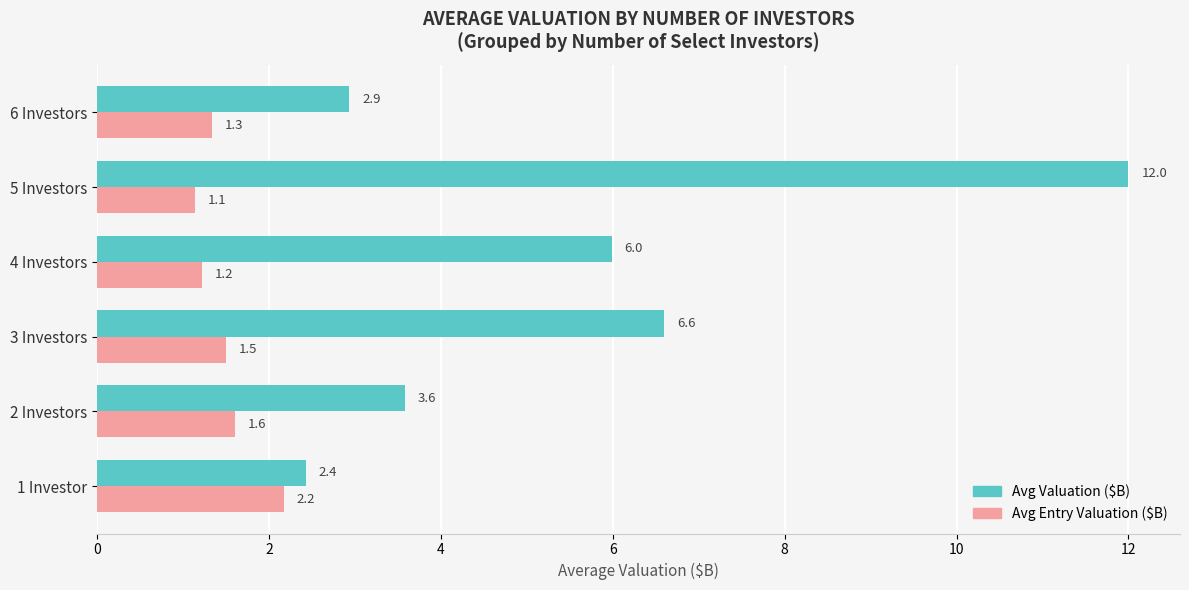

List the series in order of their peak value, highest first.

Avg Valuation ($B), Avg Entry Valuation ($B)